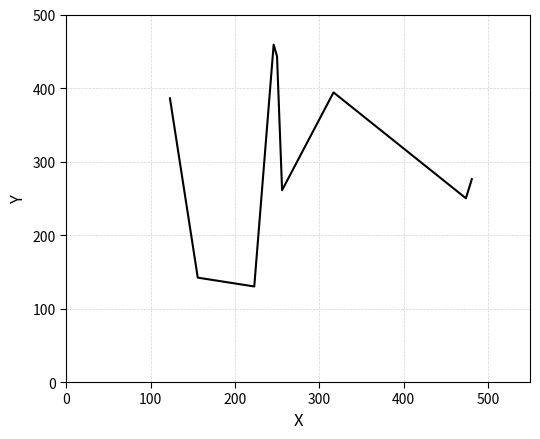

What is the difference between the maximum and minimum values?

329